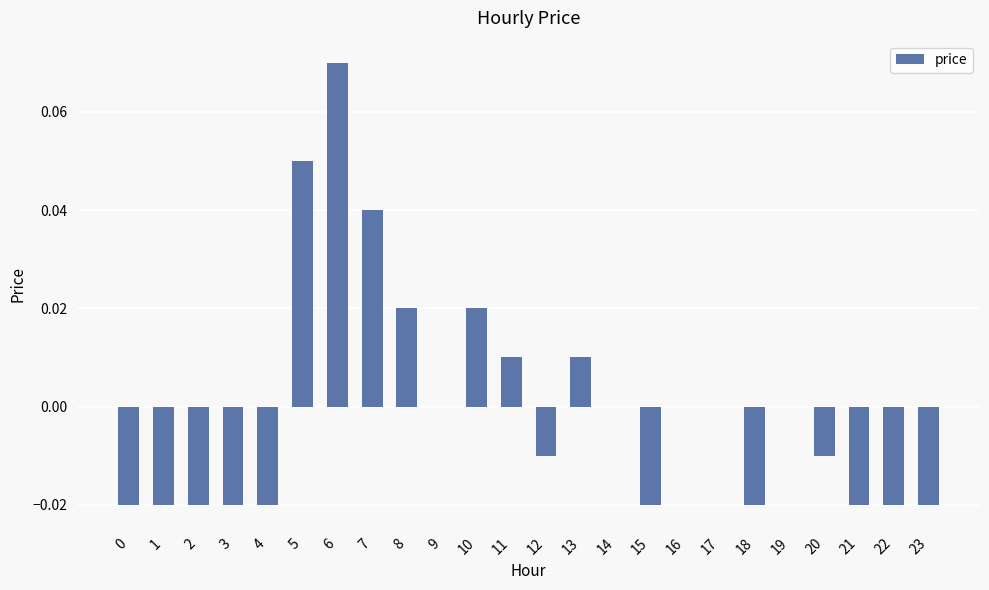

The value at 22 is -0.0. True or false?

True